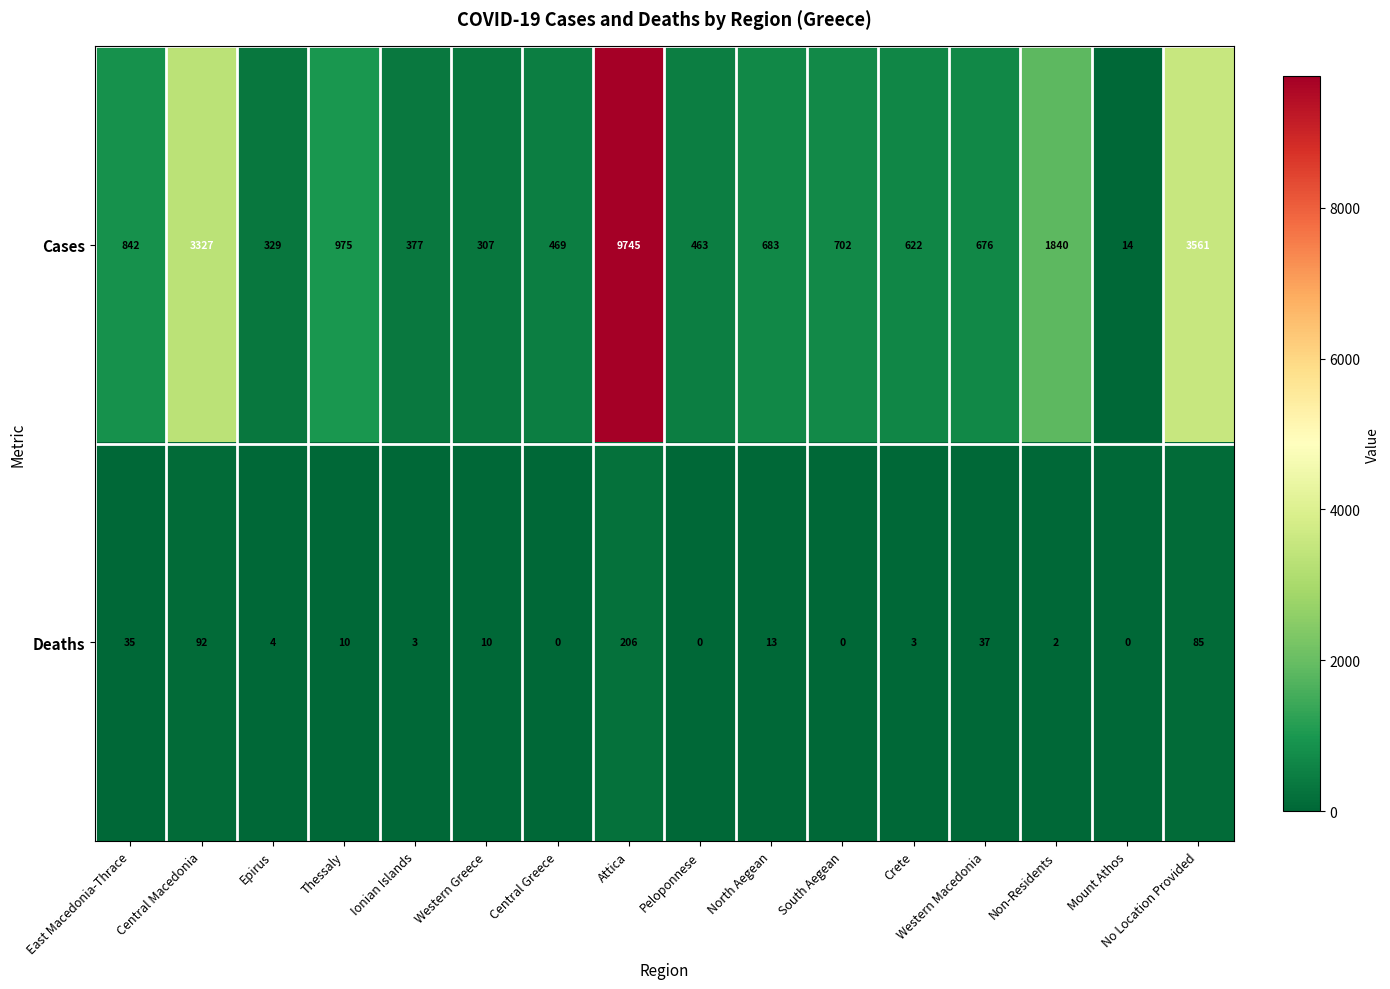

At how many categories does at least one series exceed 6513?

1